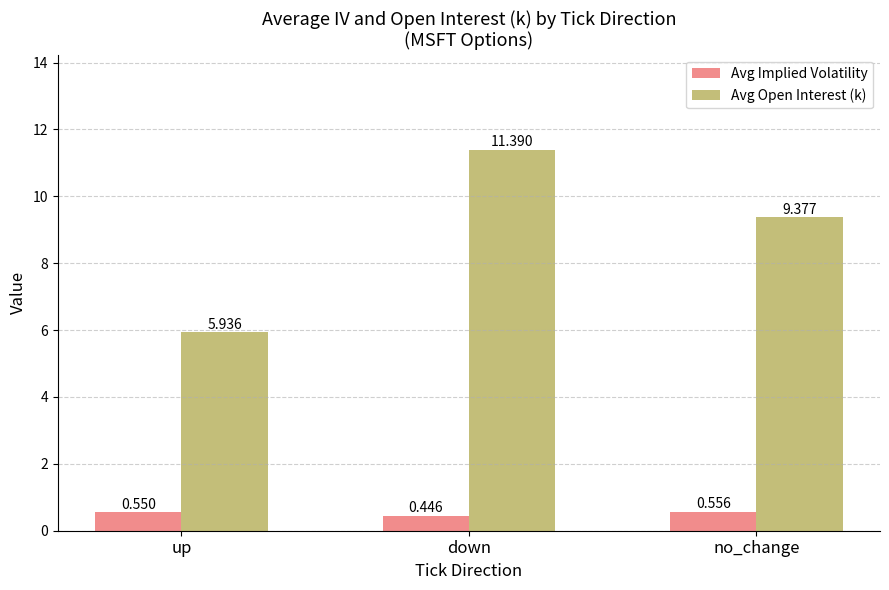

What is the approximate value of Avg Open Interest (k) at no_change?

9.4